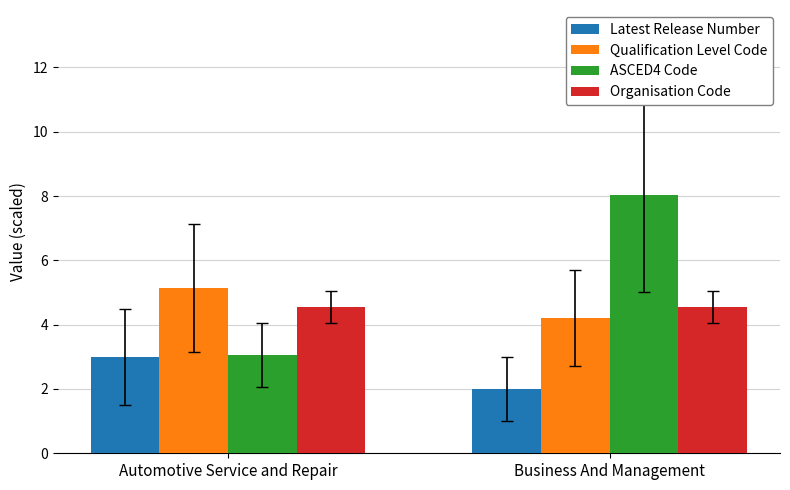

Read the ASCED4 Code value at Business And Management.

8.0